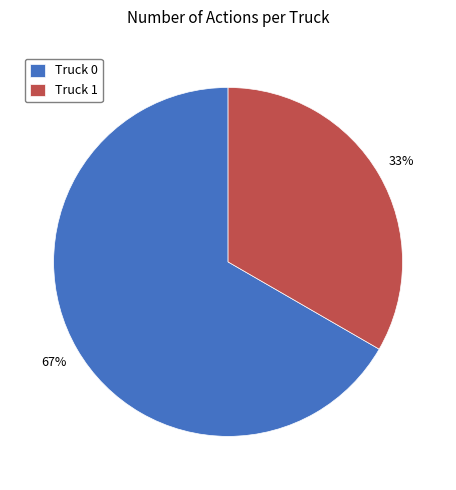

What percentage is the Truck 0 slice, to the nearest percent?

67%